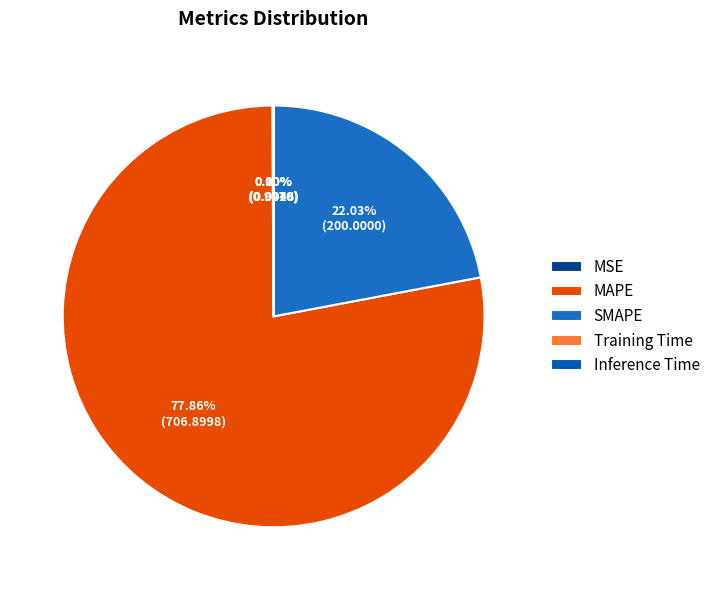

How many segments does this pie chart have?

5